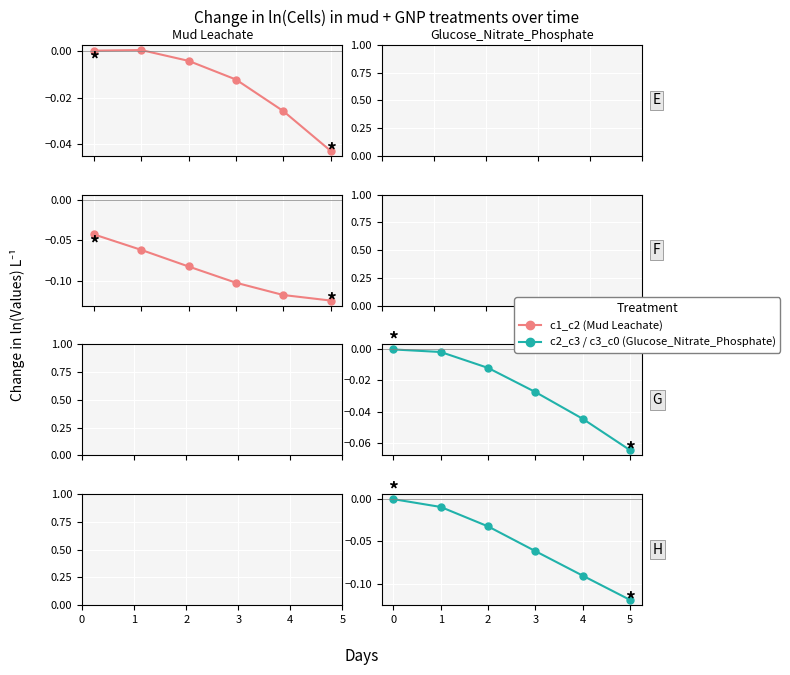

True or false: c3_c0 and c1_c2 intersect in this chart.

False